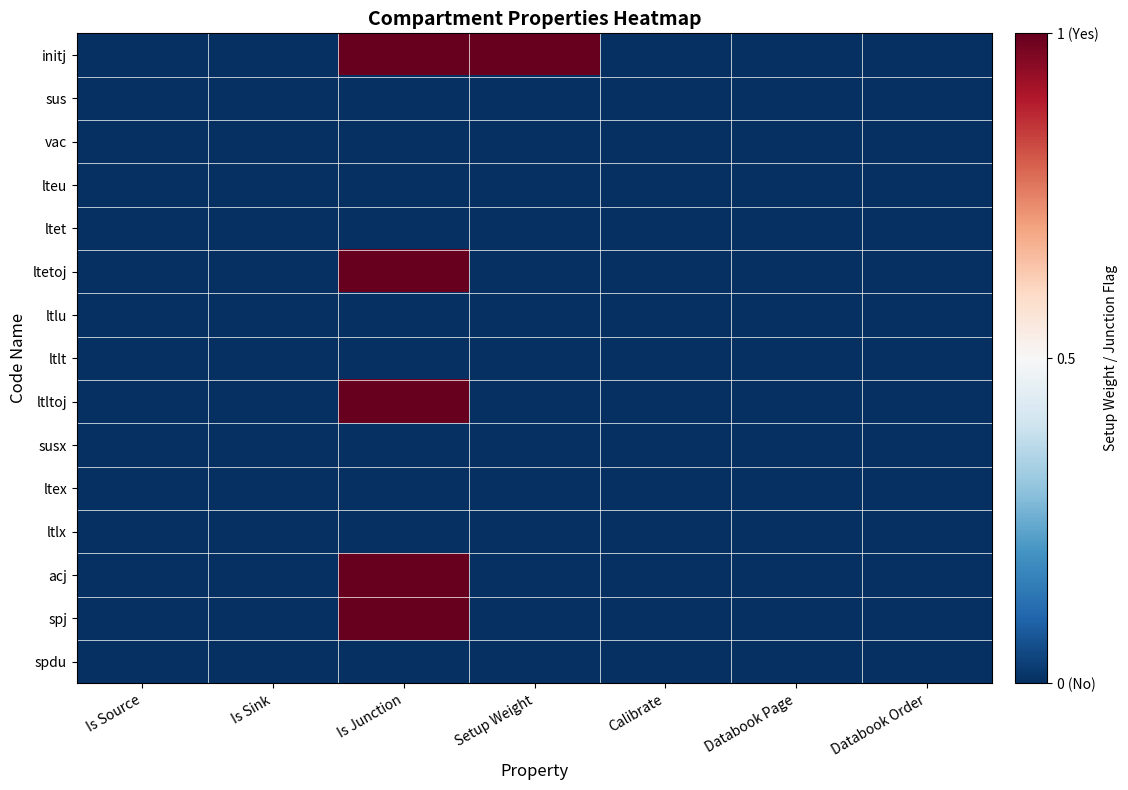

What is the total value across all series at Is Junction?

-5